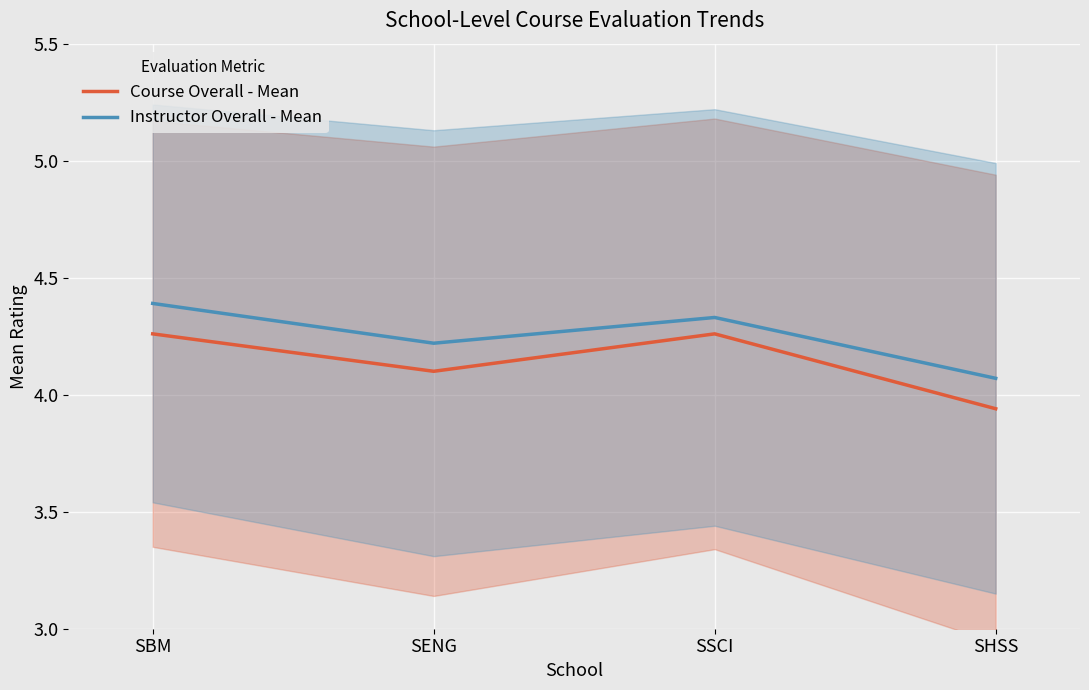

Which series has the largest range (max minus min)?

Course Overall - Mean